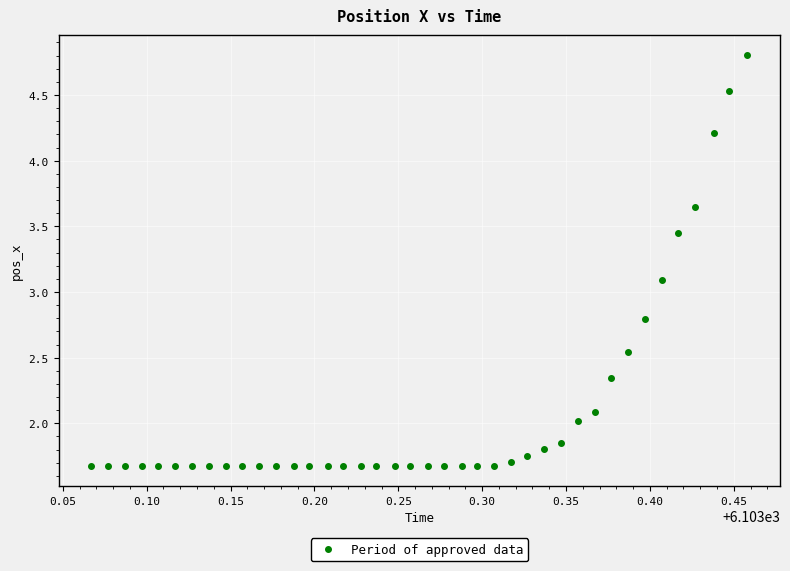

What is the range of Y values (max minus min)?

3.1